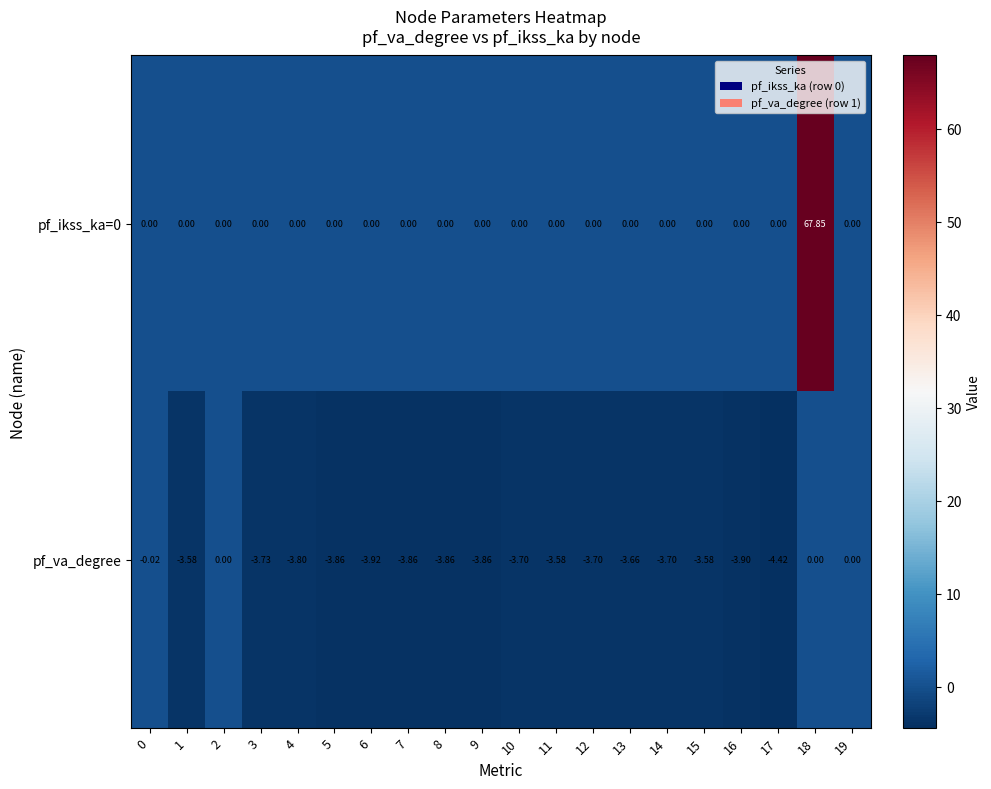

Between 15 and 16, which series saw the biggest shift?

pf_va_degree